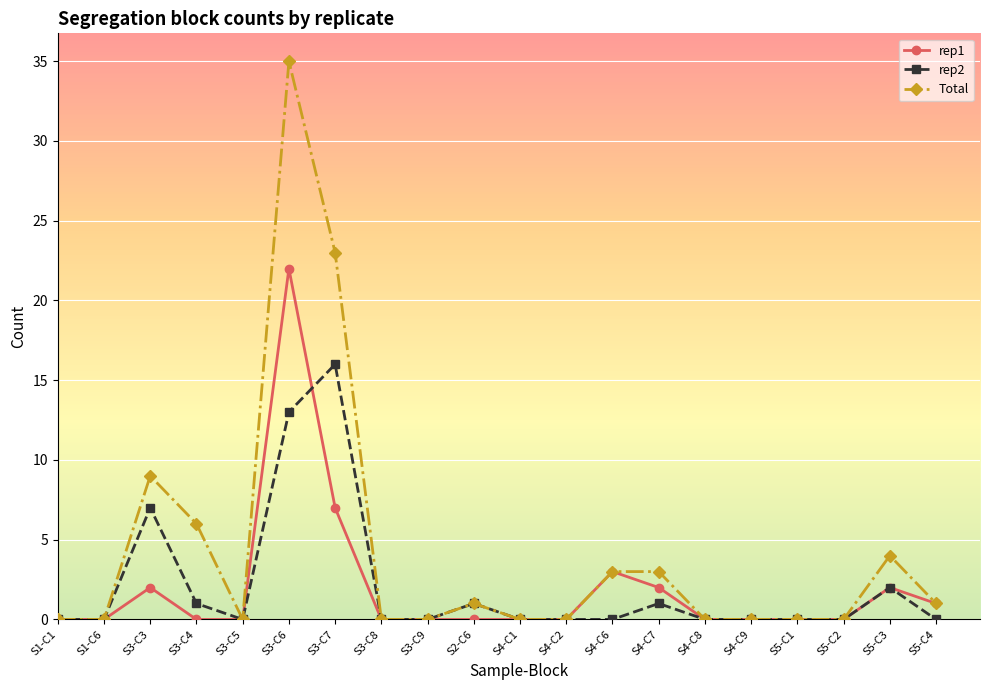

How many distinct data groups are displayed?

3